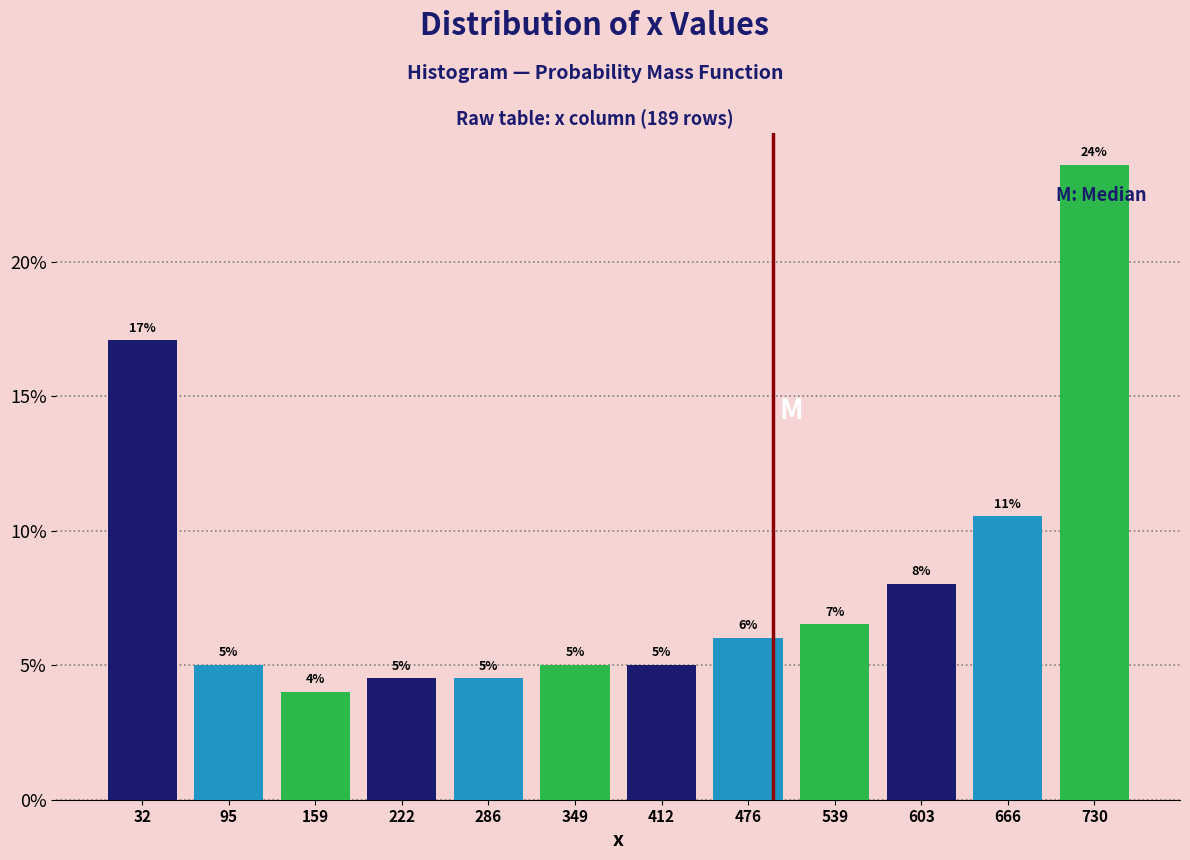

Are the bars grouped side by side (vs. stacked)?

Yes